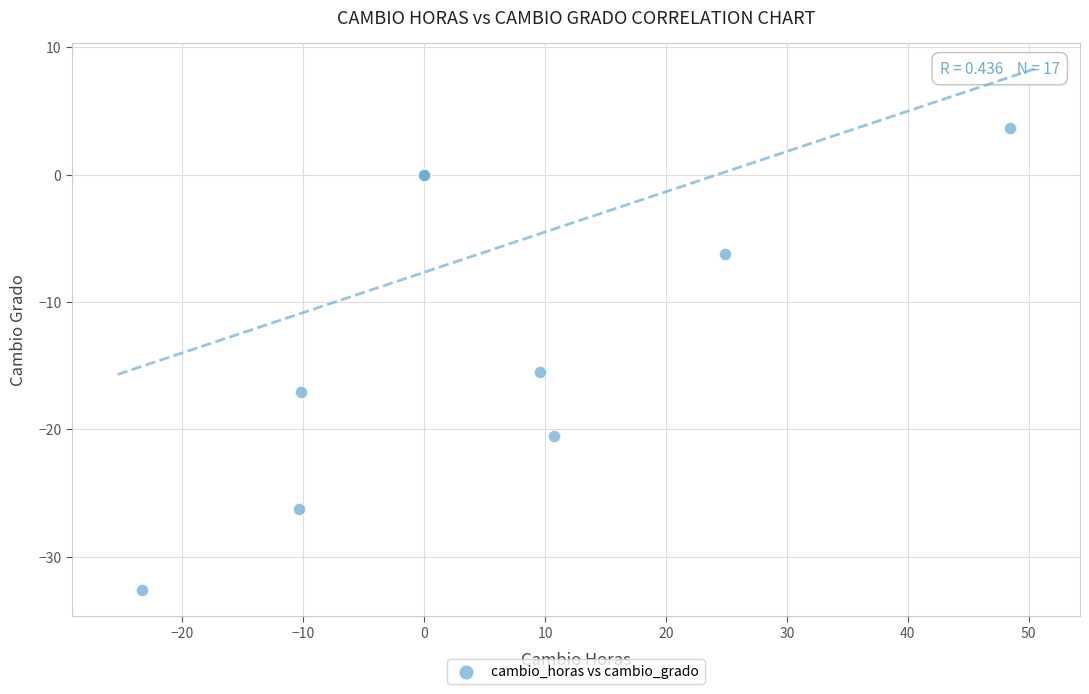

What Y value in the scatter plot is closest to -14?

-15.5